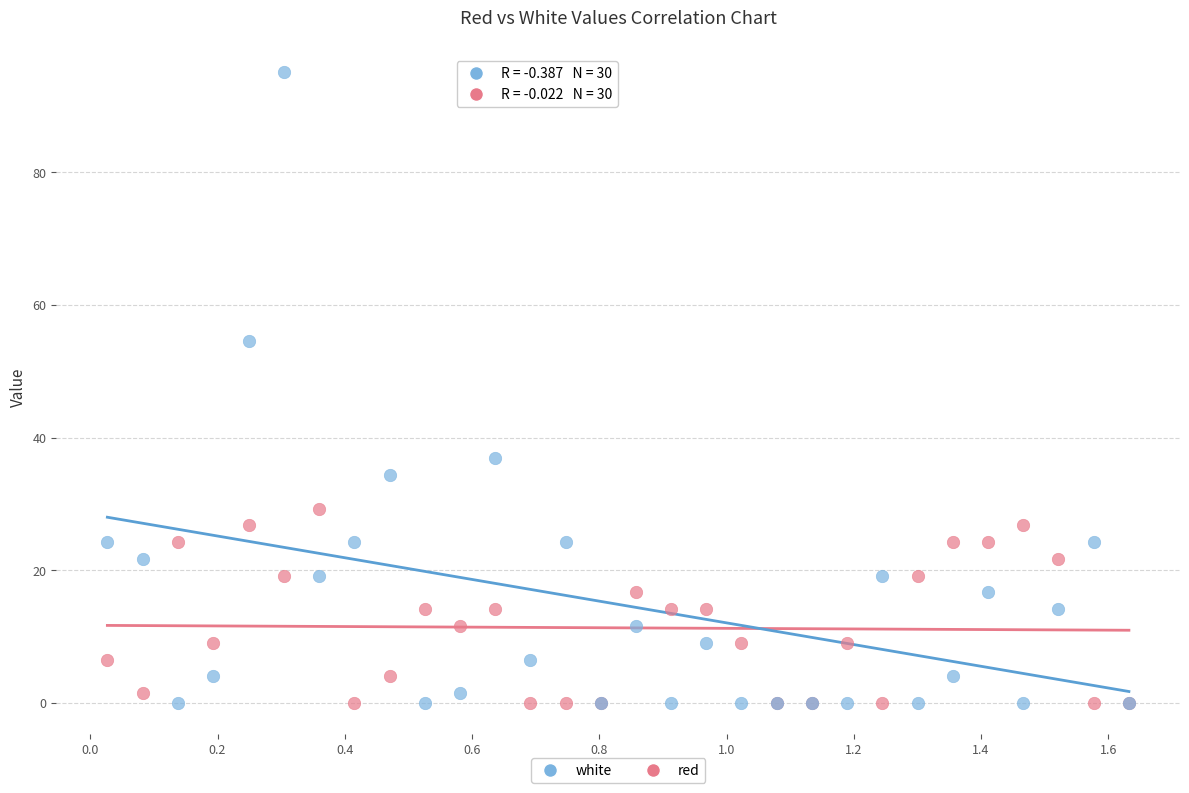

Across all series, what Y value is closest to 47?

54.6